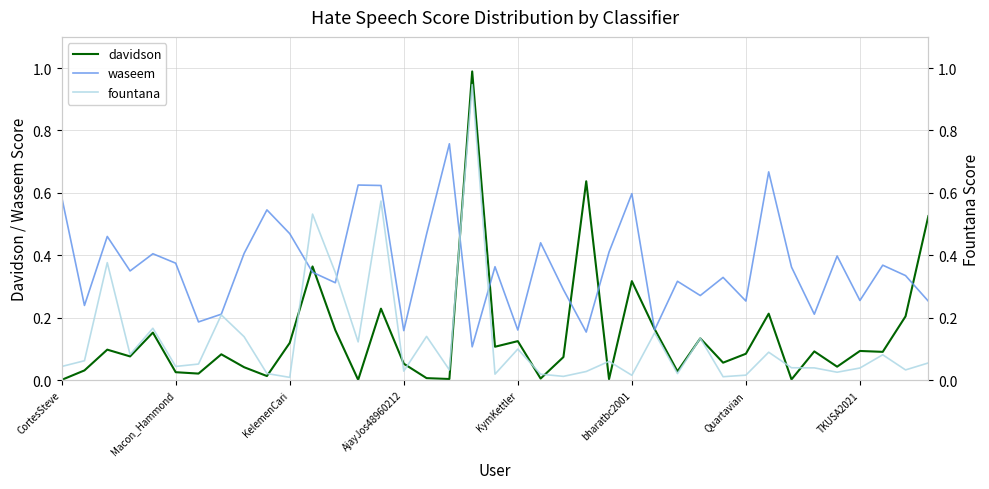

Reading left to right, what are all the values shown in this chart?

davidson: 0.0	0.0	0.1	0.1	0.2	0.0	0.0	0.1	0.0	0.0	0.1	0.4	0.2	0.0	0.2	0.1	0.0	0.0	1.0	0.1	0.1	0.0	0.1	0.6	0.0	0.3	0.2	0.0	0.1	0.1	0.1	0.2	0.0	0.1	0.0	0.1	0.1	0.2	0.5
waseem: 0.6	0.2	0.5	0.3	0.4	0.4	0.2	0.2	0.4	0.5	0.5	0.3	0.3	0.6	0.6	0.2	0.5	0.8	0.1	0.4	0.2	0.4	0.3	0.2	0.4	0.6	0.2	0.3	0.3	0.3	0.3	0.7	0.4	0.2	0.4	0.3	0.4	0.3	0.3
fountana: 0.0	0.1	0.4	0.1	0.2	0.0	0.1	0.2	0.1	0.0	0.0	0.5	0.3	0.1	0.6	0.0	0.1	0.0	0.9	0.0	0.1	0.0	0.0	0.0	0.1	0.0	0.2	0.0	0.1	0.0	0.0	0.1	0.0	0.0	0.0	0.0	0.1	0.0	0.1